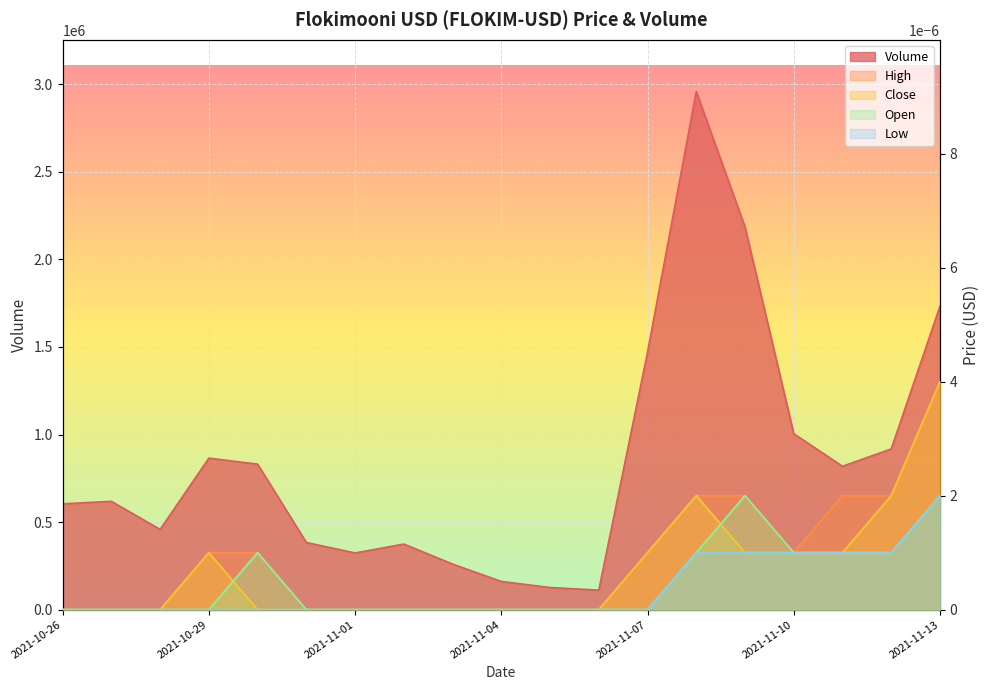

The value of Open at 2021-11-01 is 0.0. True or false?

True